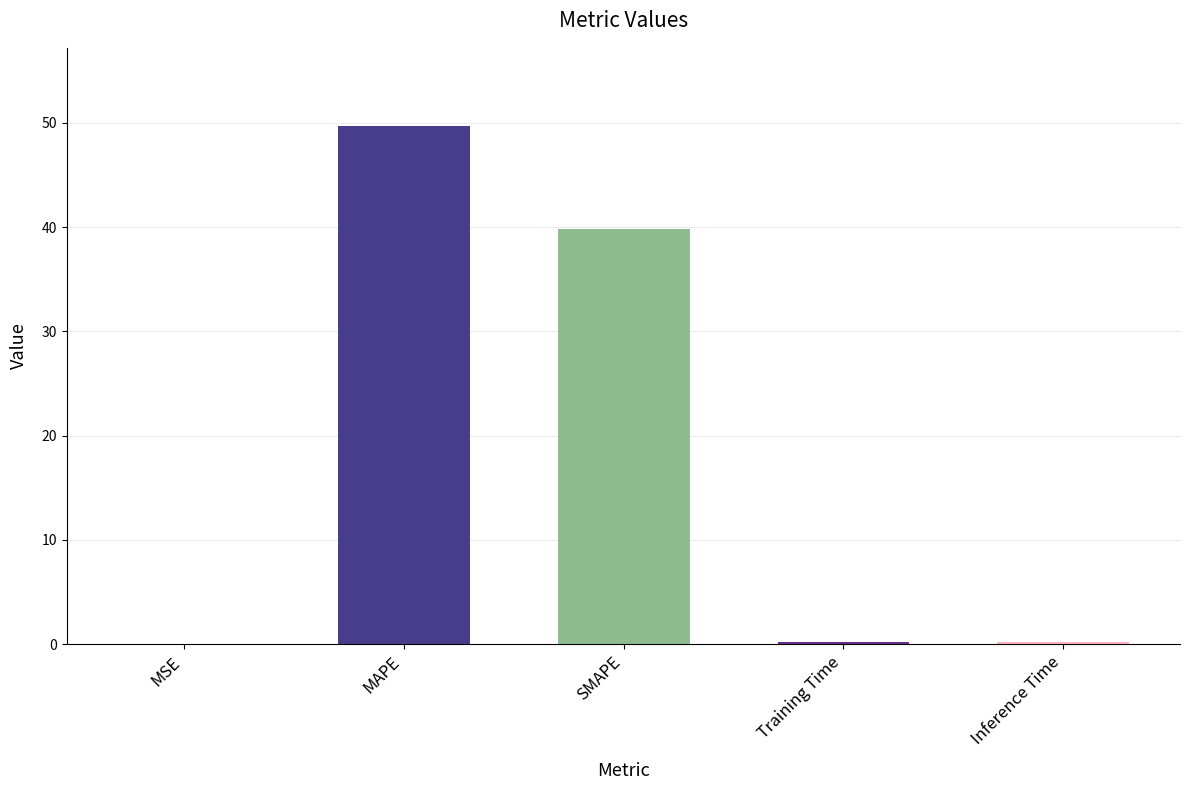

Which label corresponds to the largest value in the chart?

MAPE